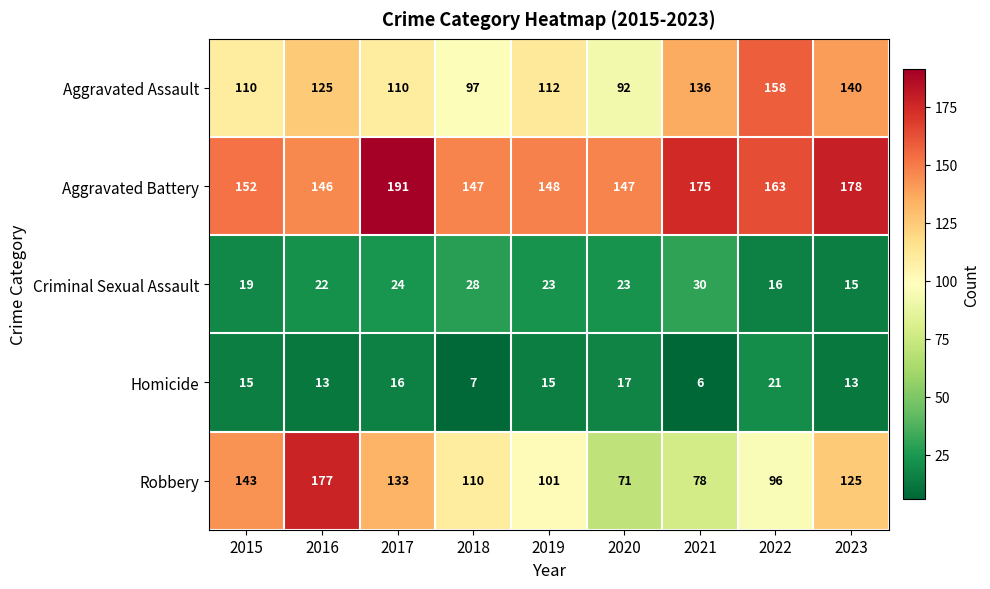

At which category does the chart reach its peak across all series?

2017